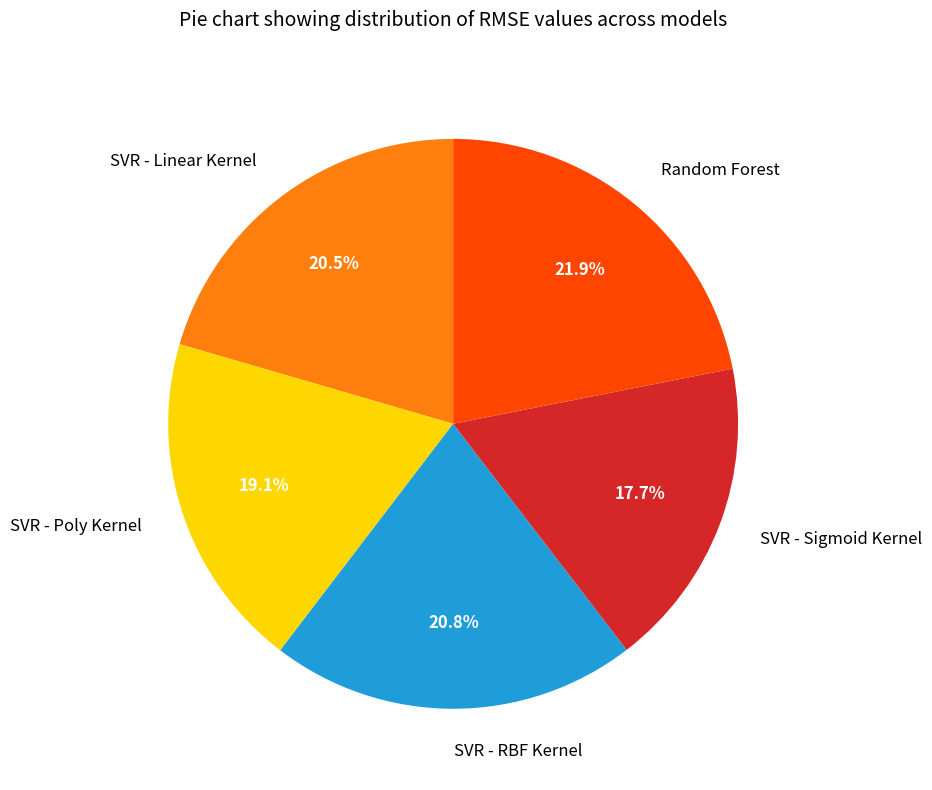

What is the total percentage of SVR - RBF Kernel and SVR - Sigmoid Kernel?

38.5%